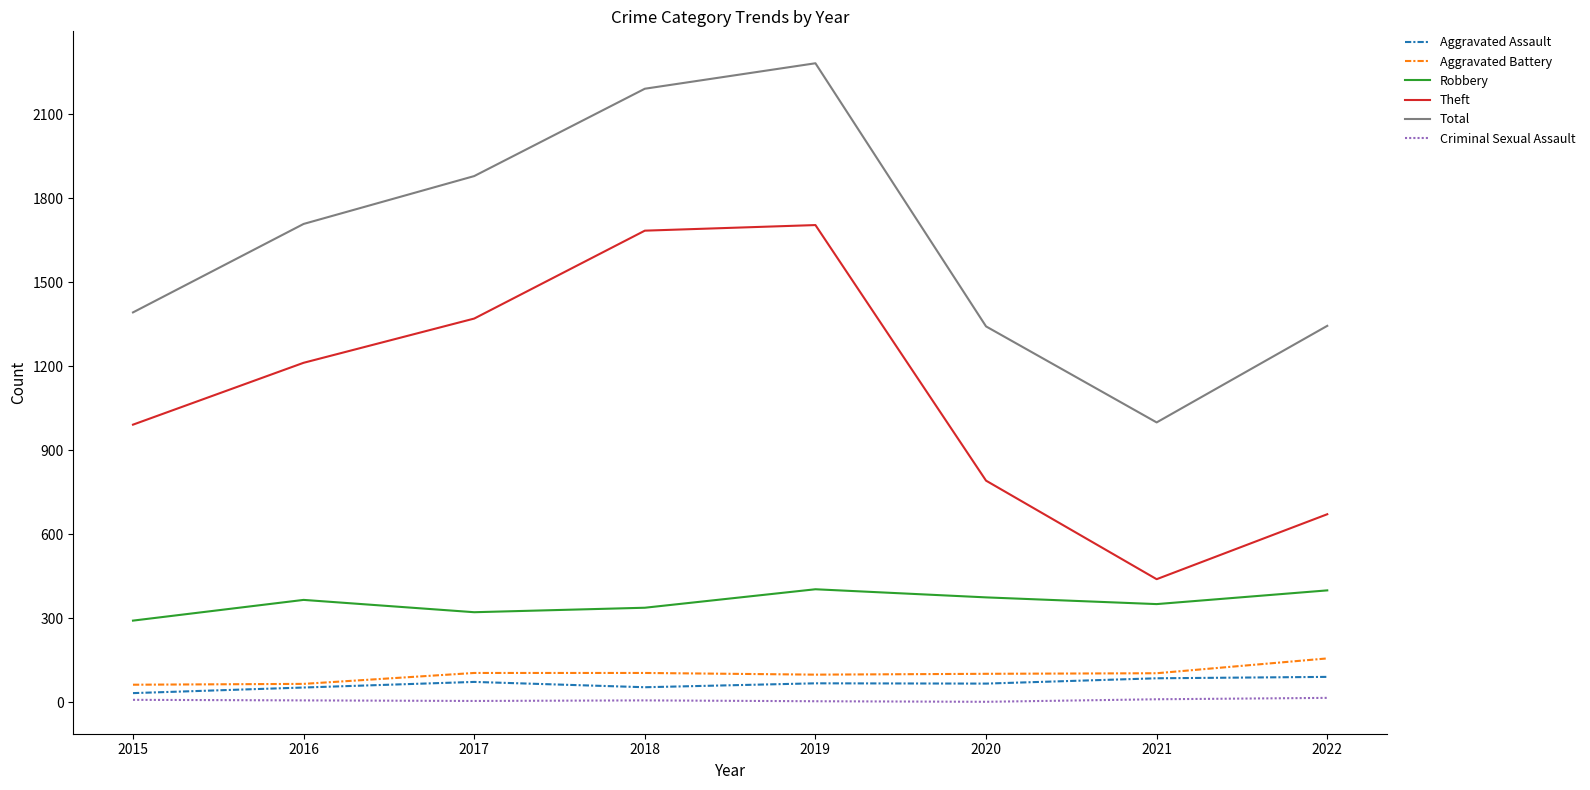

Between 2015 and 2016, which series saw the biggest shift?

Total